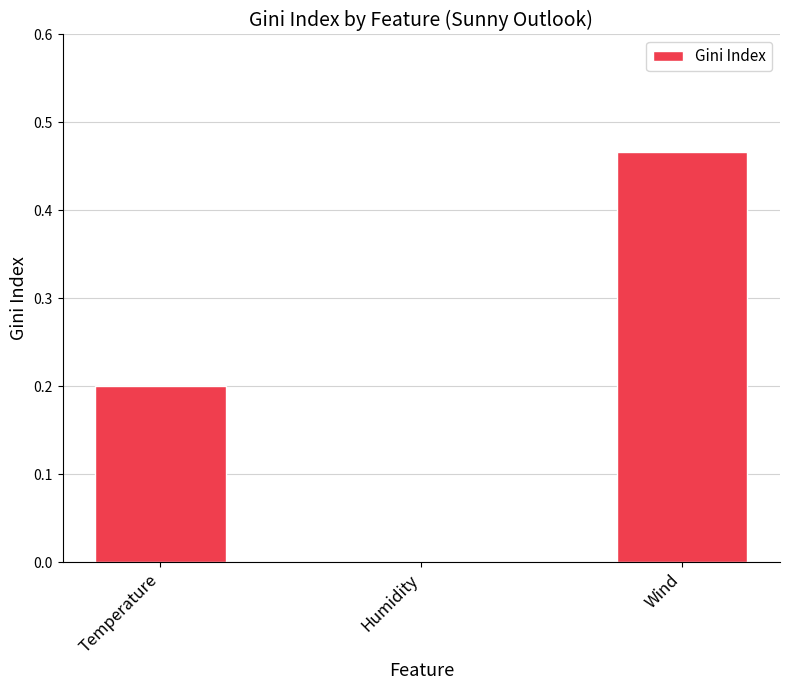

What is the sum of the values at Wind and Temperature?

0.7